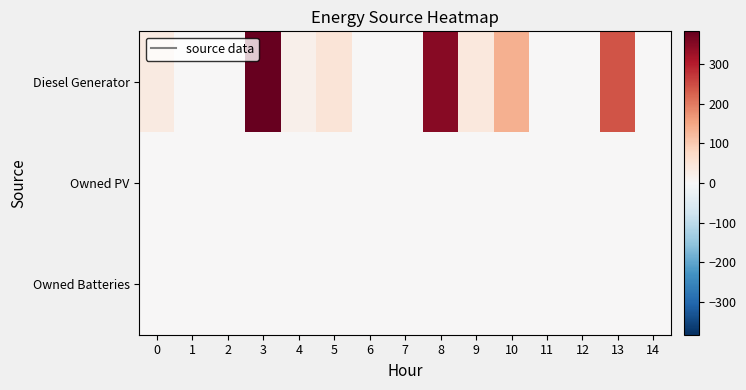

Rank the series by their maximum value, from lowest to highest.

Owned PV, Owned Batteries, Diesel Generator